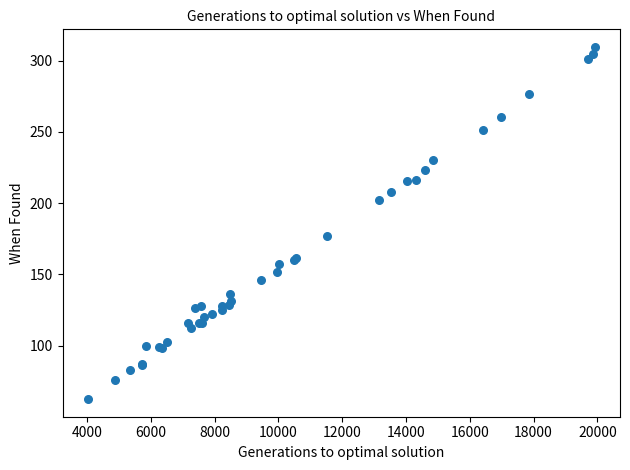

What Y value in the scatter plot is closest to 186?

176.9